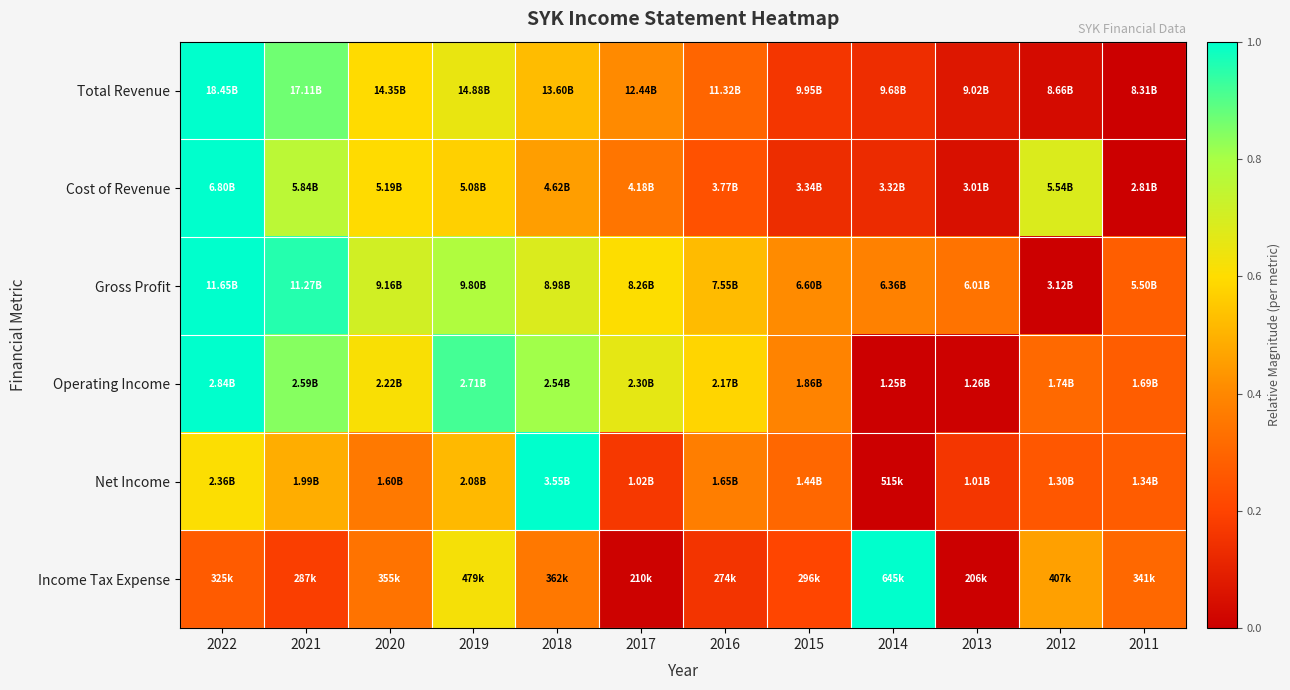

At which category is the sum across all series the highest?

2022